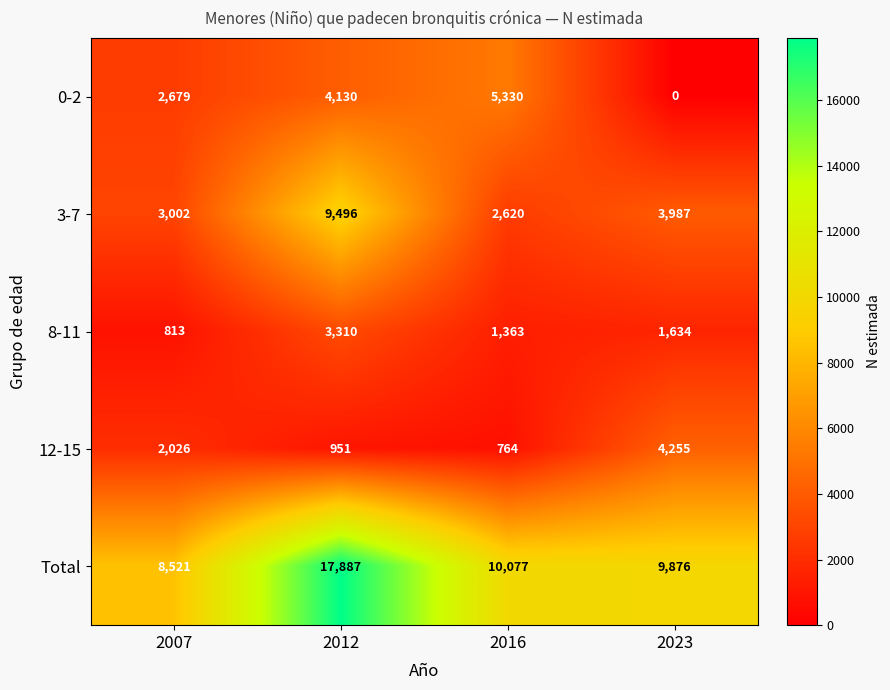

What is the greatest value displayed?

17887